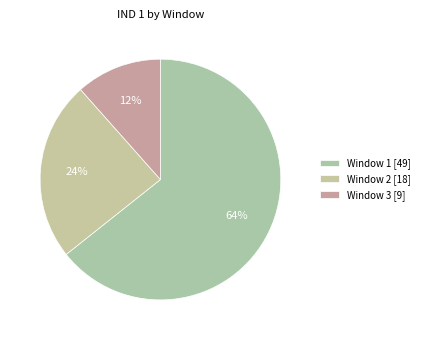

The Window 1 slice represents 72% of the pie. True or false?

False